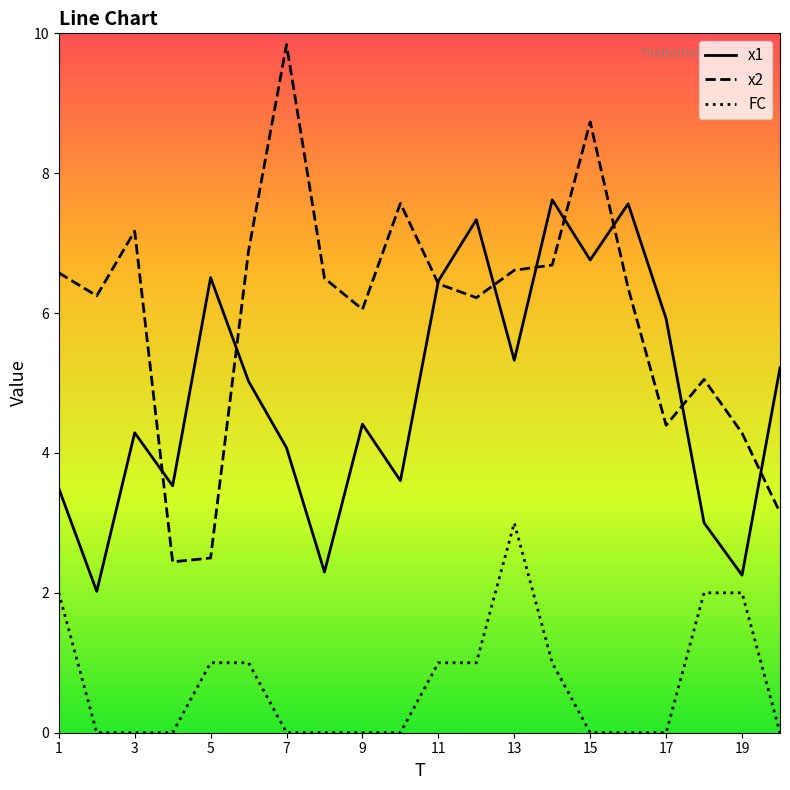

What is the minimum value for x2?

2.4